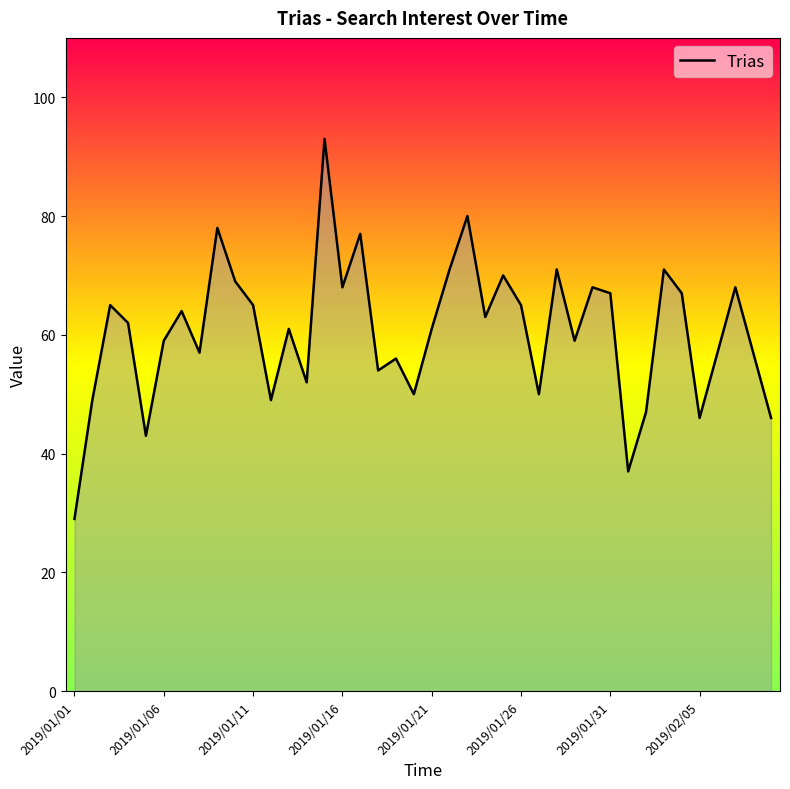

What is the difference between the maximum and minimum values?

64